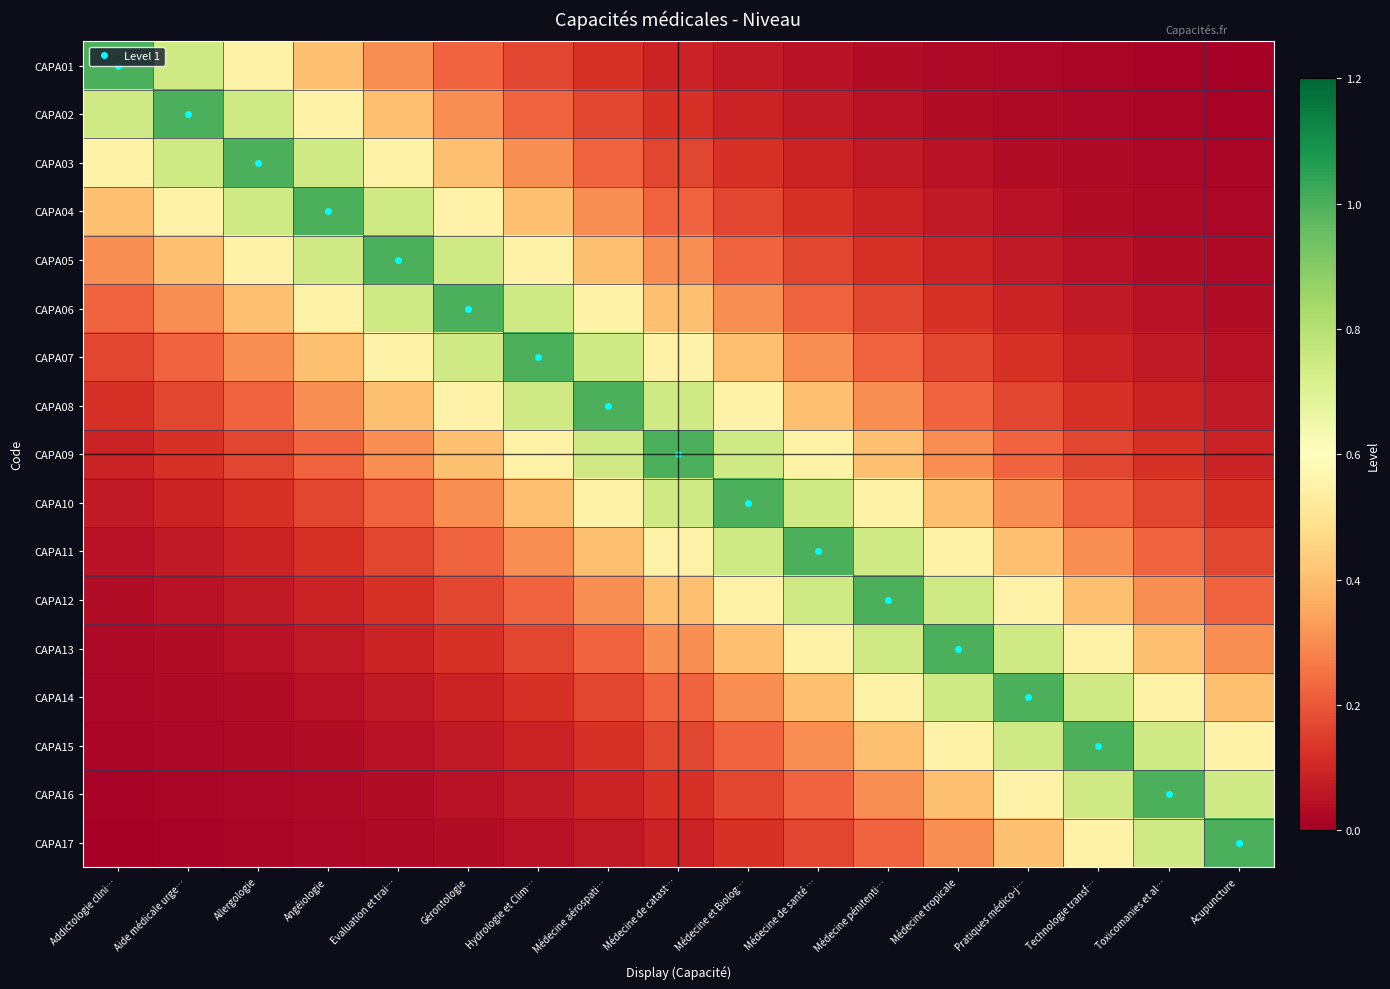

Between Addictologie clini… and Pratiques médico-j…, which series saw the biggest shift?

CAPA01